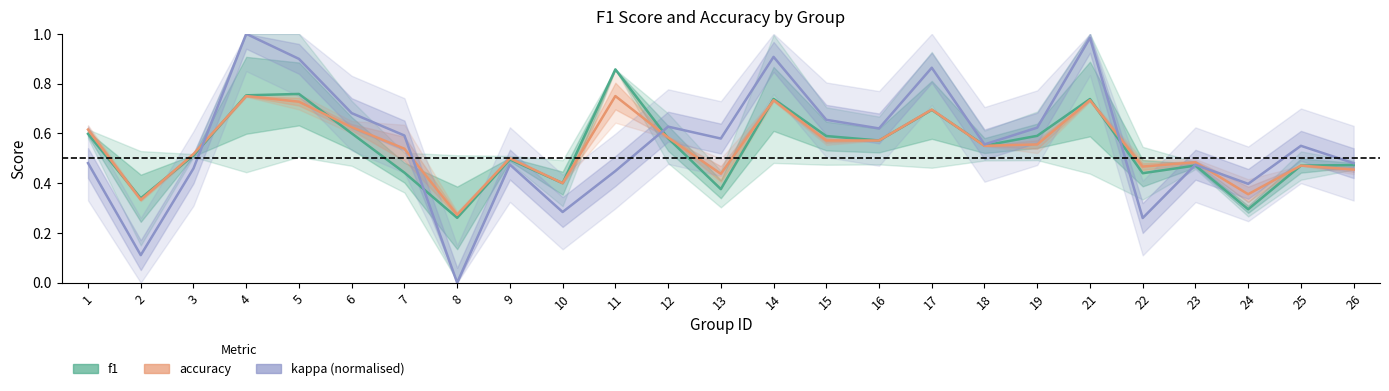

Count the number of categories in the chart.

25